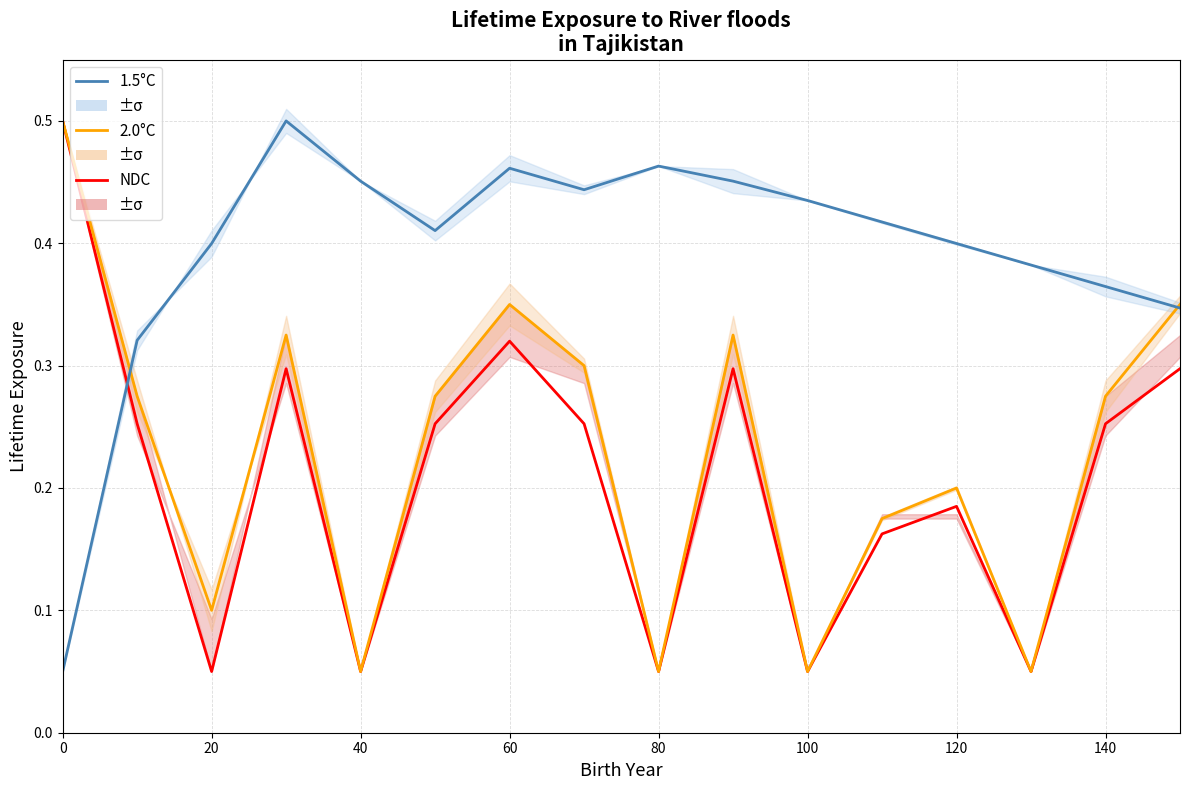

How many interior local valleys does the 2.0°C series have?

5